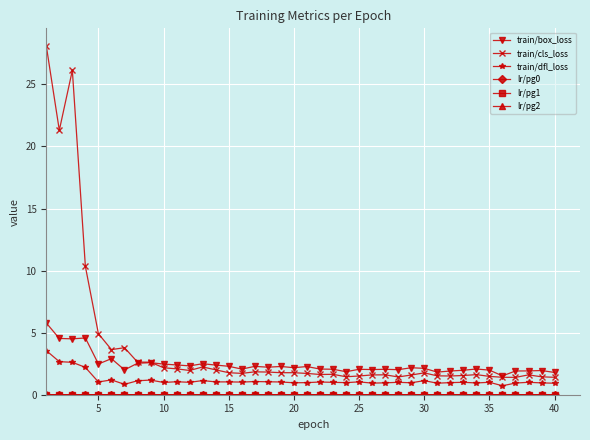

What is the difference between the maximum and second lowest values in the train/dfl_loss series?

2.7